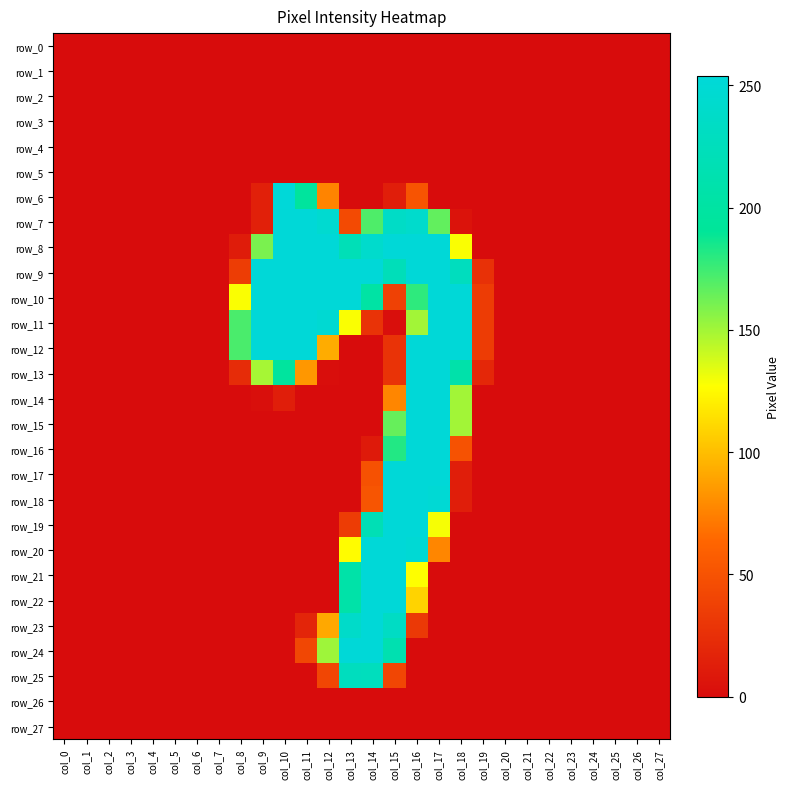

How many row_10 values are between 0 and 253?

28